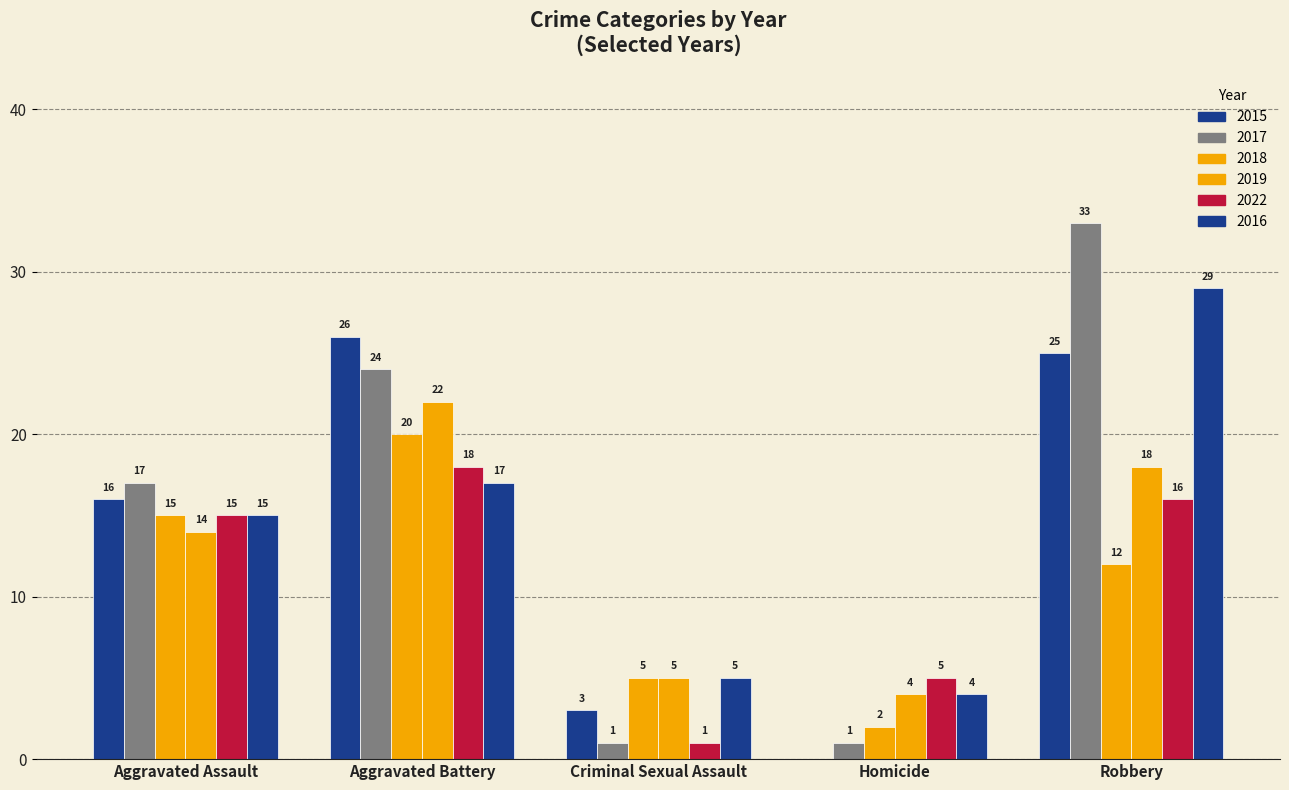

Where does the 2022 series first go above 15?

Aggravated Battery